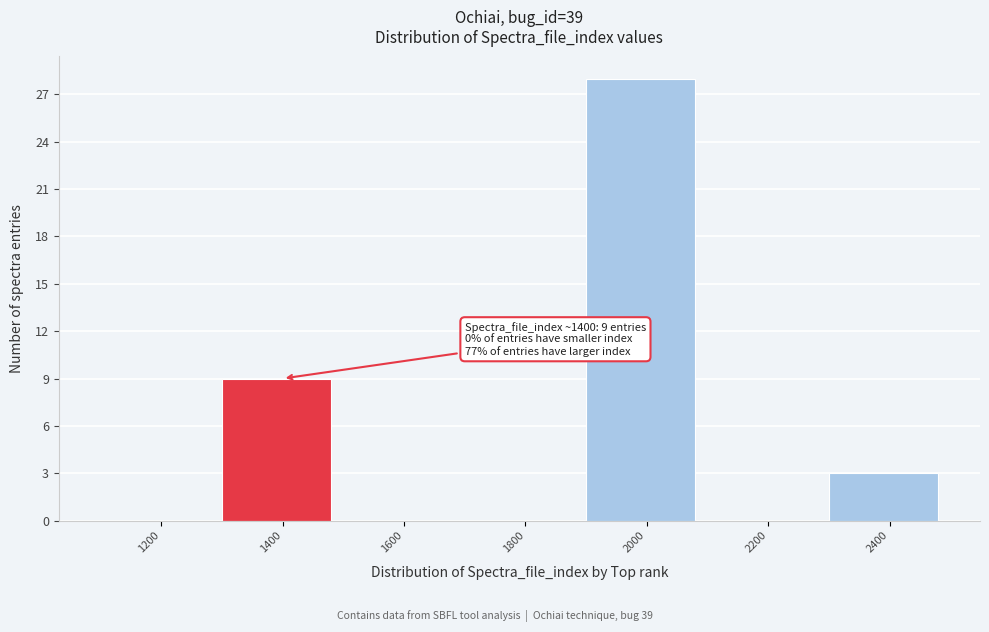

Reading left to right, transcribe all the data shown in this chart.

1200=0	1400=9	1600=0	1800=0	2000=28	2200=0	2400=3